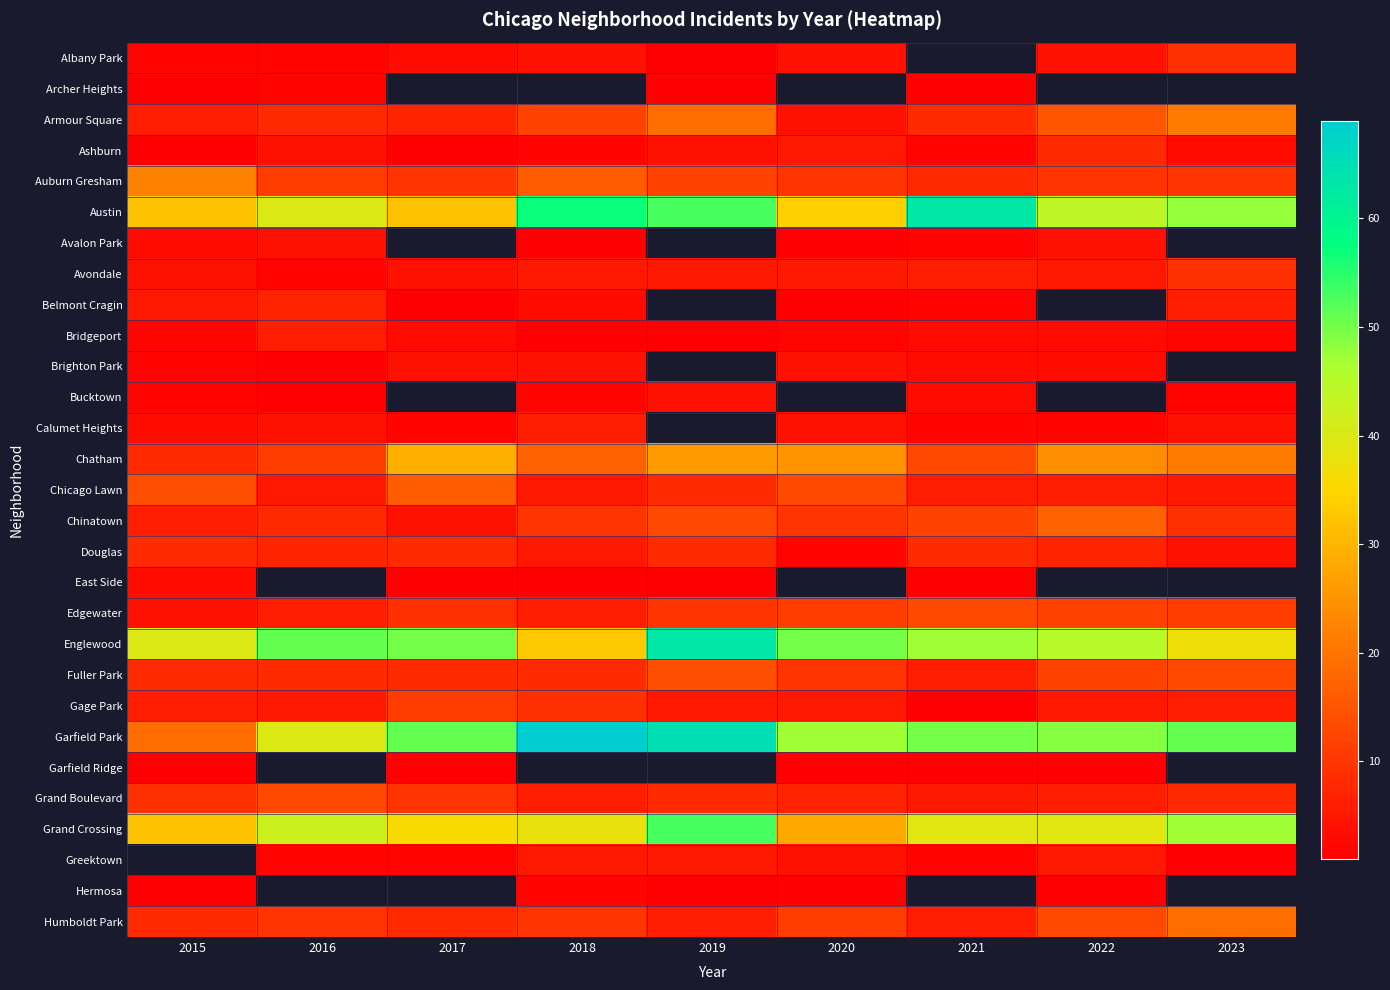

Which series has the largest range (max minus min)?

Garfield Park